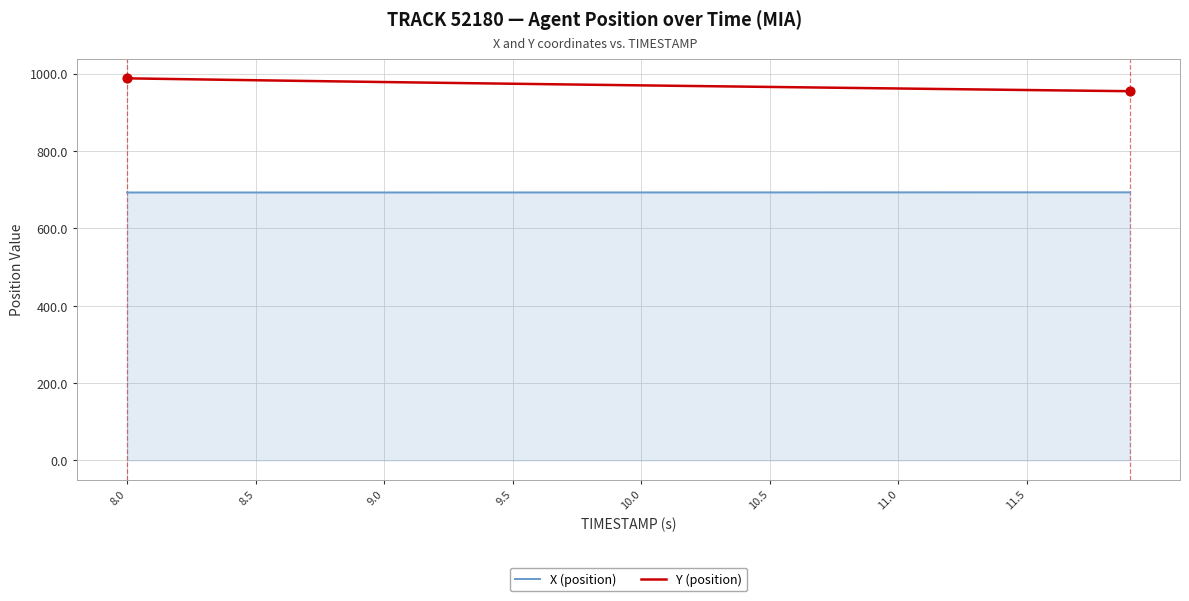

Which series has the largest total across all categories?

Y (position)